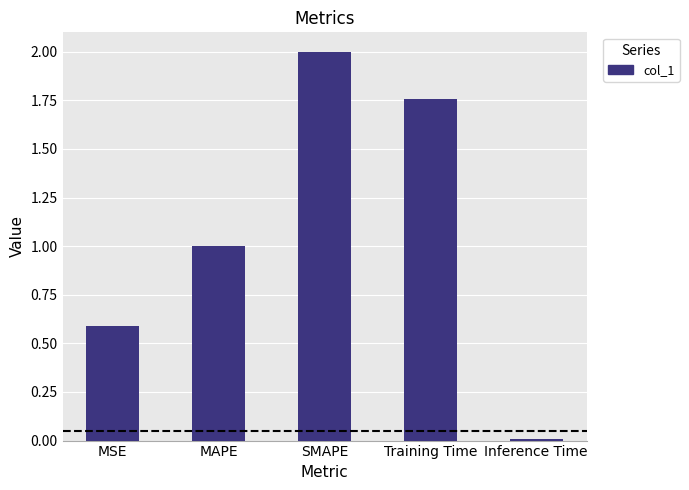

Where does the data first go above 1?

MAPE